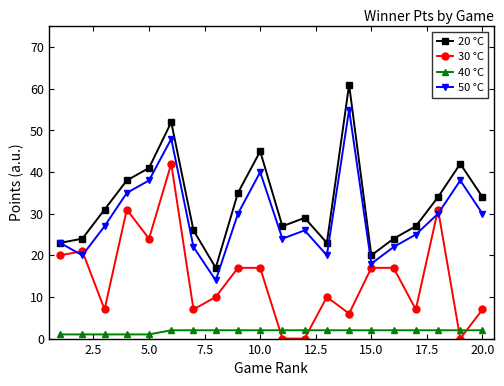

Rank the series by their maximum value, from lowest to highest.

40 °C, 30 °C, 50 °C, 20 °C